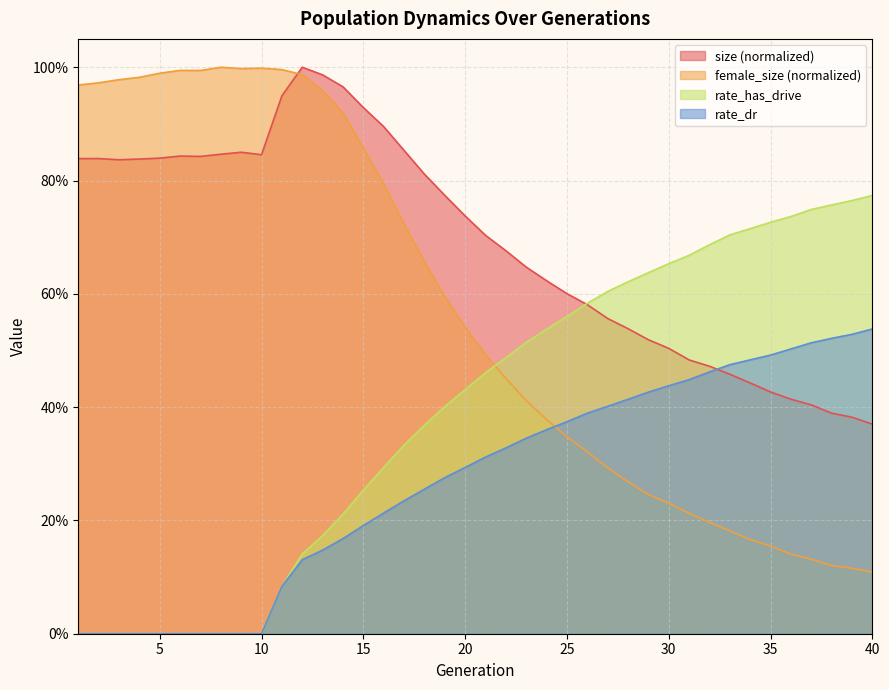

What is the lowest value of the size series?

0.4